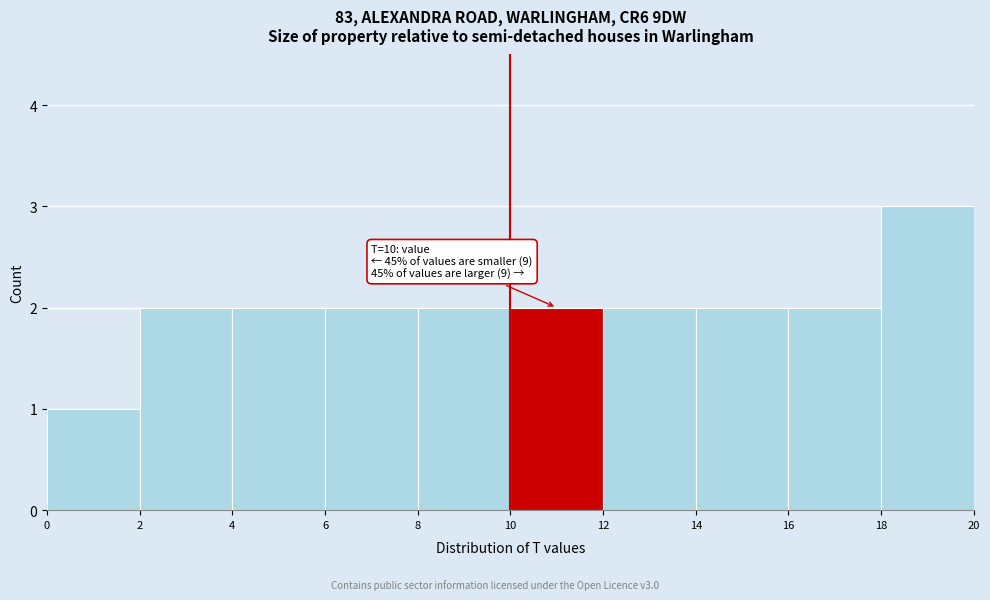

Which range on the x-axis has the tallest bar?

18 to 20